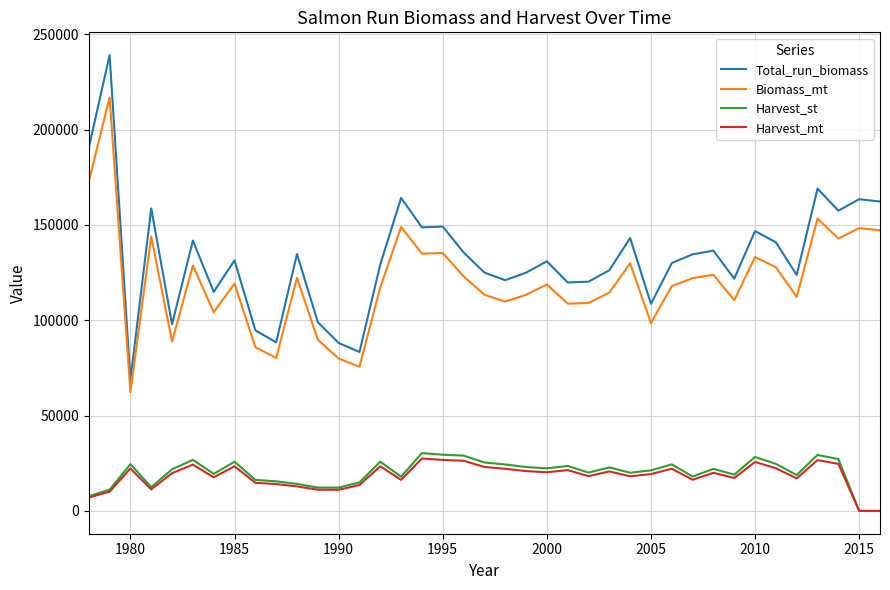

True or false: Total_run_biomass and Harvest_st intersect in this chart.

False